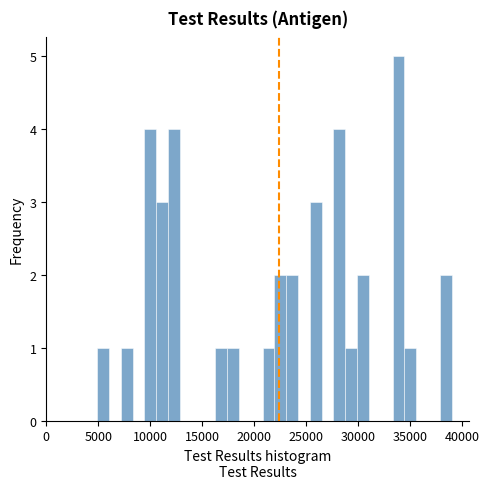

Around what value on the x-axis is the tallest bar? Give the approximate position of its centre, as read against the axis.

34000